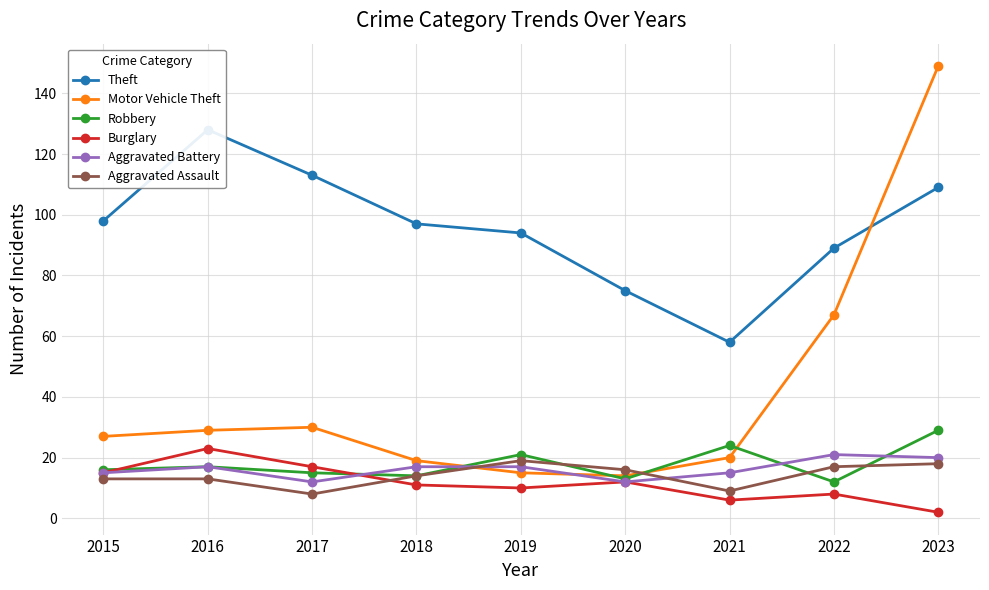

At 2018, list the series in order from largest to smallest.

Theft, Motor Vehicle Theft, Aggravated Battery, Robbery, Aggravated Assault, Burglary